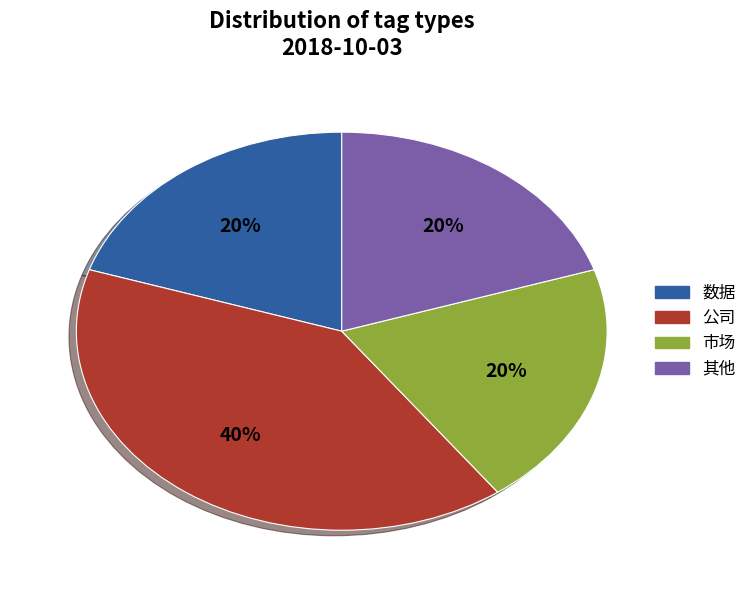

Does any single category account for the majority?

No